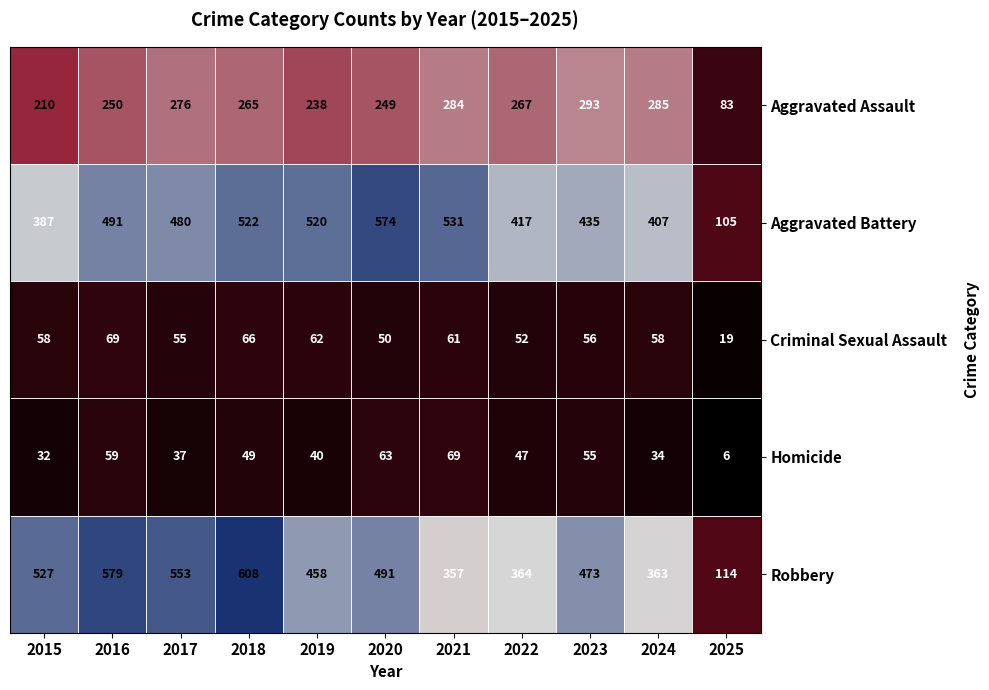

Which label corresponds to the largest value in the chart?

2018